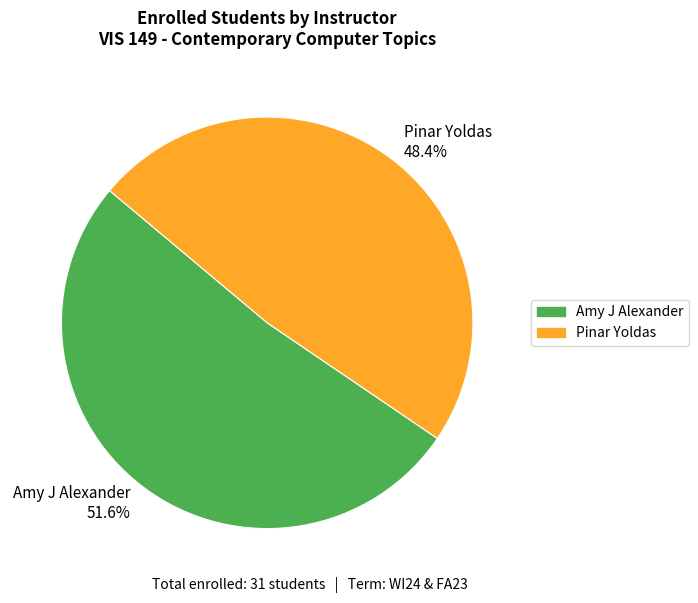

Rank the categories by value from highest to lowest.

Amy J Alexander, Pinar Yoldas